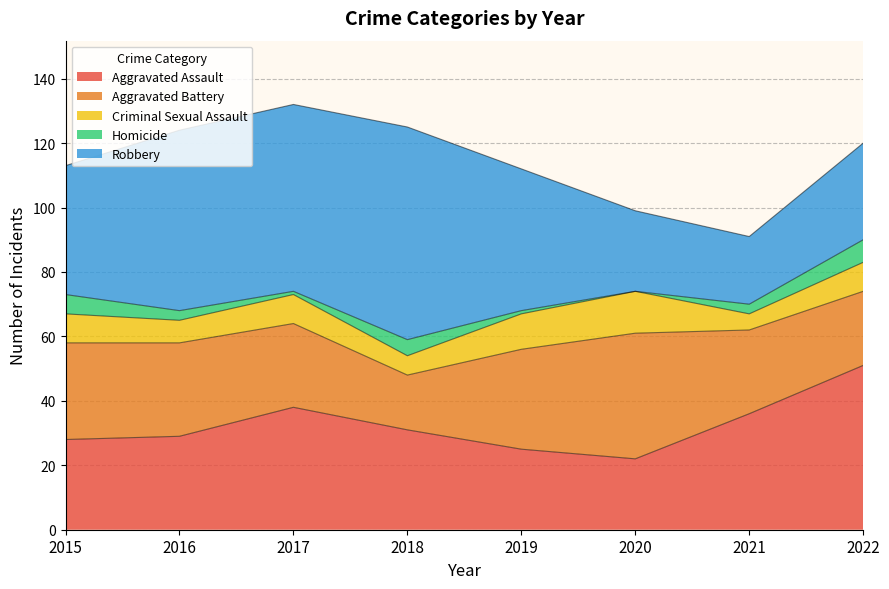

What is the total value across all series at 2016?

124